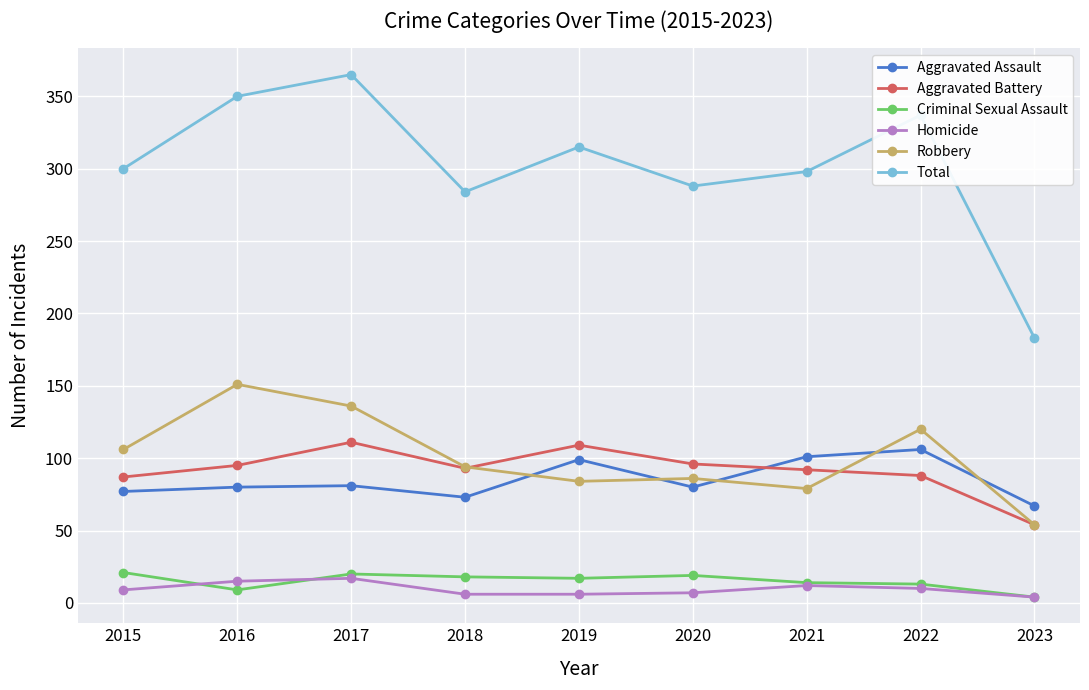

Between 2021 and 2022, which series saw the biggest shift?

Robbery